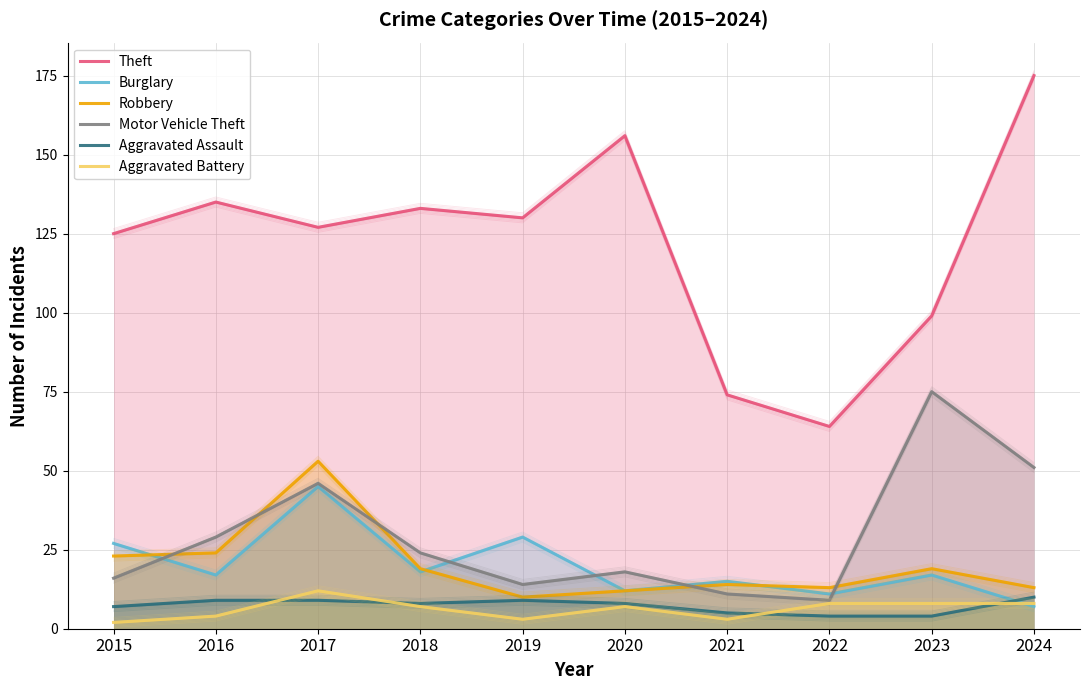

Rank the series by their maximum value, from highest to lowest.

Theft, Motor Vehicle Theft, Robbery, Burglary, Aggravated Battery, Aggravated Assault